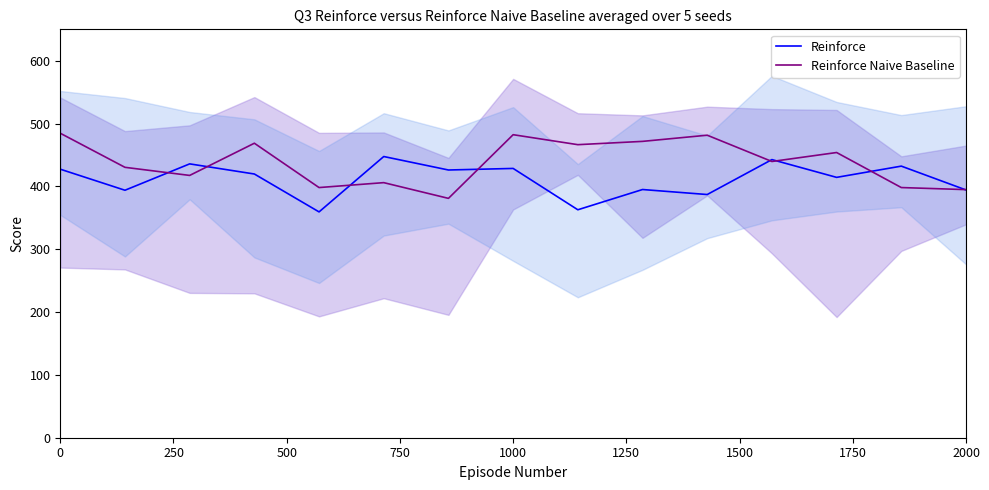

Is it true that Reinforce Naive Baseline equals 183.9 at 0?

False